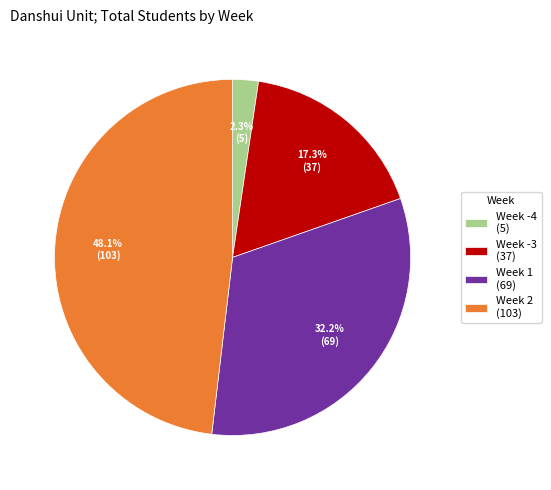

What is the largest slice in the pie chart?

Week 2 (103)